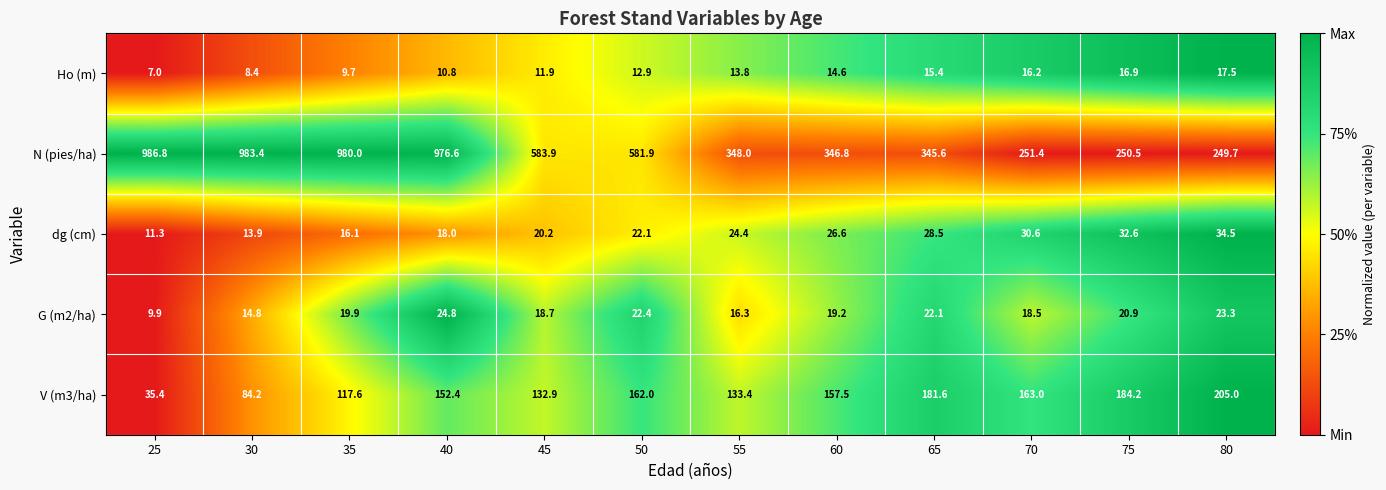

Which series has the largest total across all categories?

N (pies/ha)